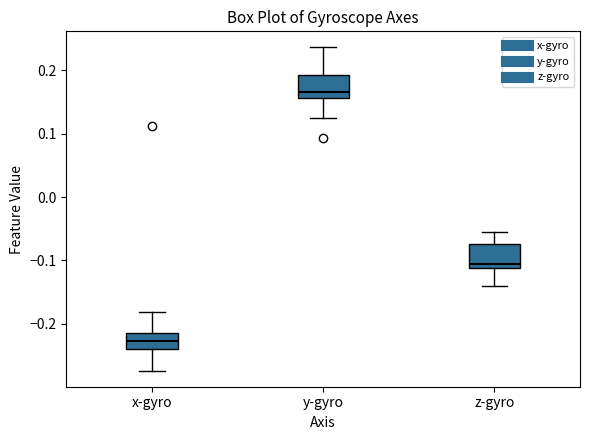

Reading left to right, read every box against the y-axis: the position of its median line, the range the box covers, and the ends of its whiskers. The values are not printed on the chart, so give them approximately, as read against the axis.

x-gyro: median -0.23, box -0.24 to -0.21, whiskers -0.27 to -0.18
y-gyro: median 0.17, box 0.16 to 0.19, whiskers 0.12 to 0.24
z-gyro: median -0.11 (just above the box's lower edge), box -0.11 to -0.07, whiskers -0.14 to -0.05